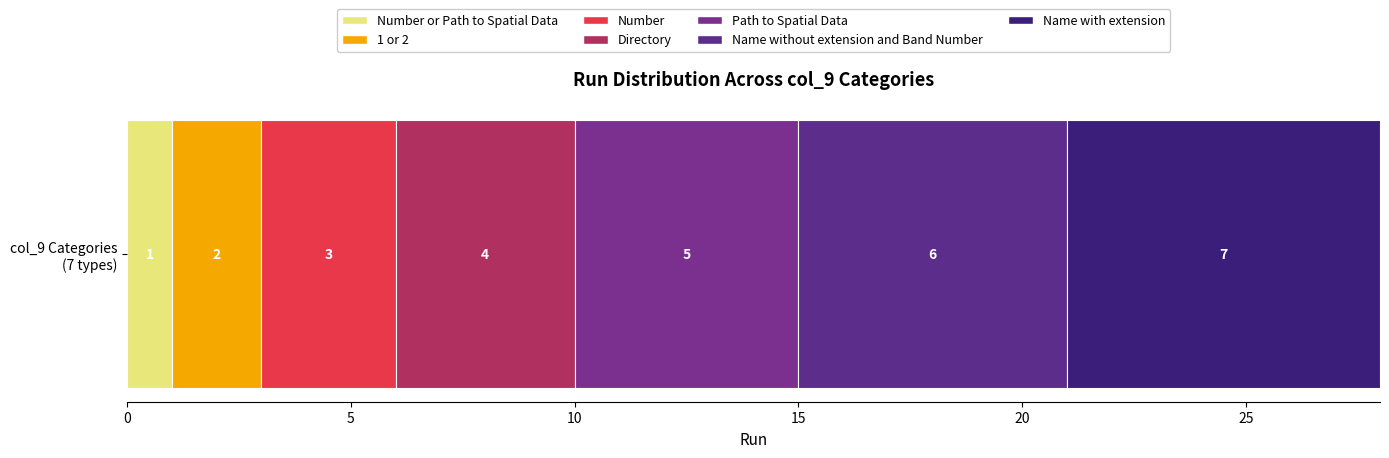

Reading right to left, what are all the values shown in this chart?

Name with extension=7	Name without extension and Band Number=6	Path to Spatial Data=5	Directory=4	Number=3	1 or 2=2	Number or Path to Spatial Data=1